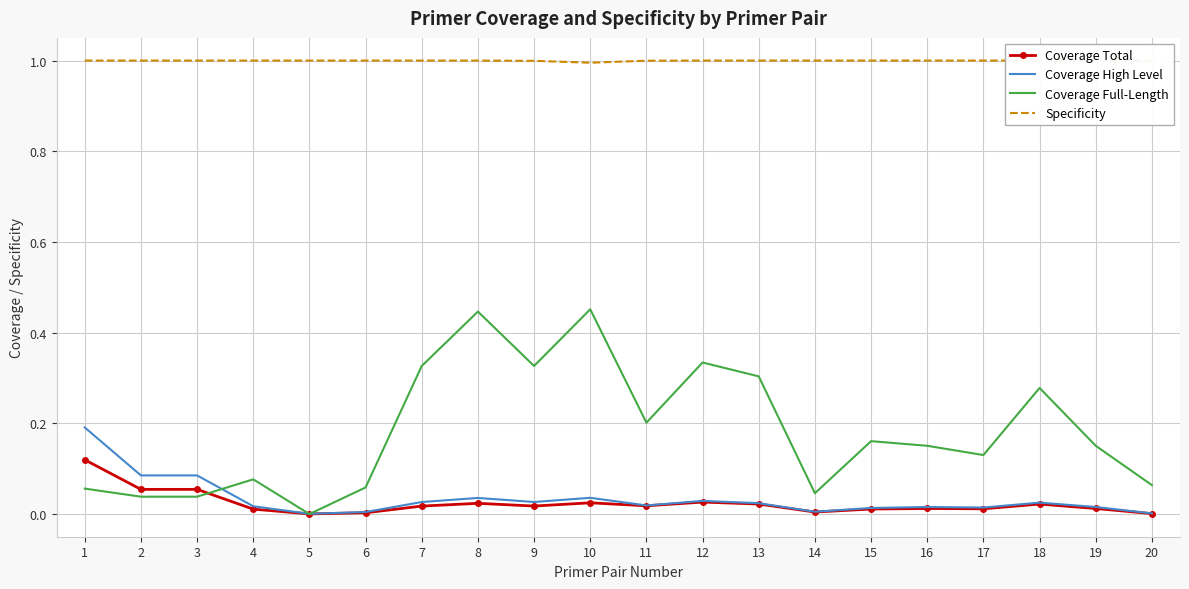

Which series has the largest total across all categories?

Specificity